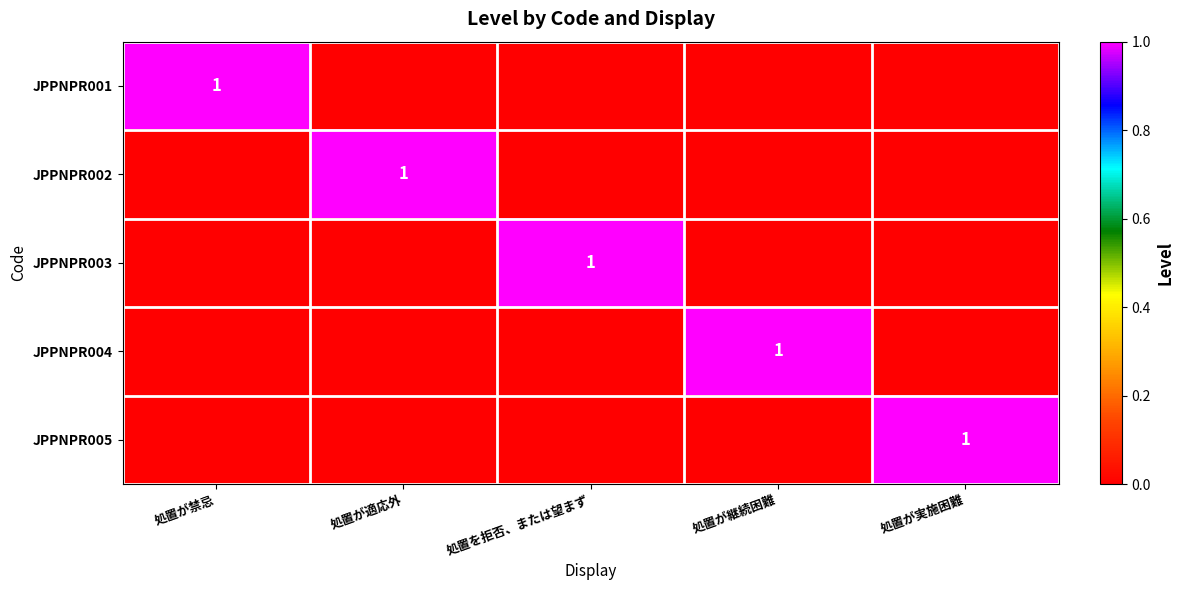

What is the spread (max minus min) of values at 処置を拒否、または望まず?

1